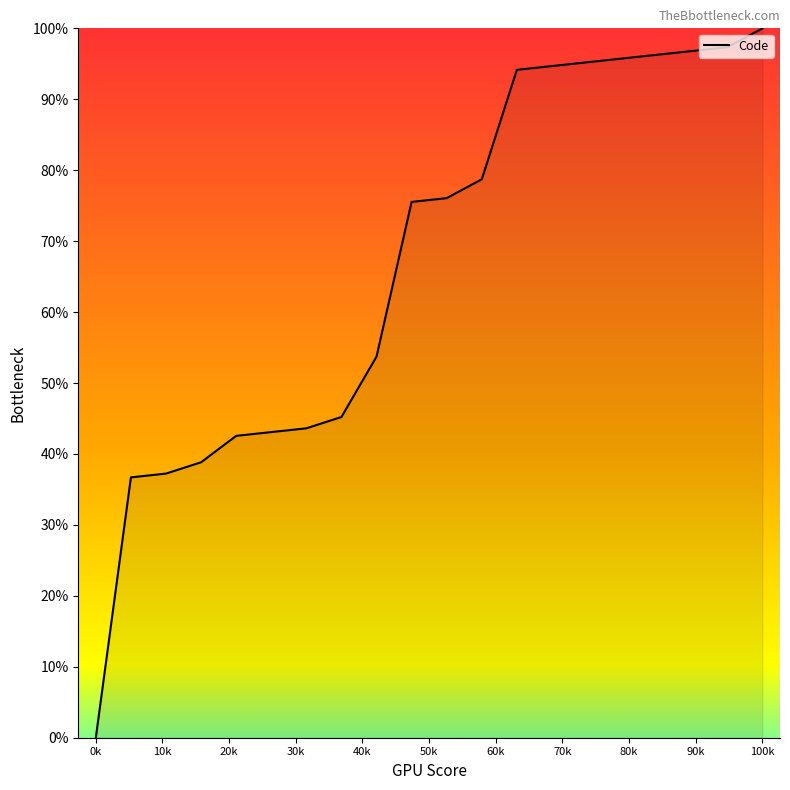

What is the maximum value shown in the chart?

100.0